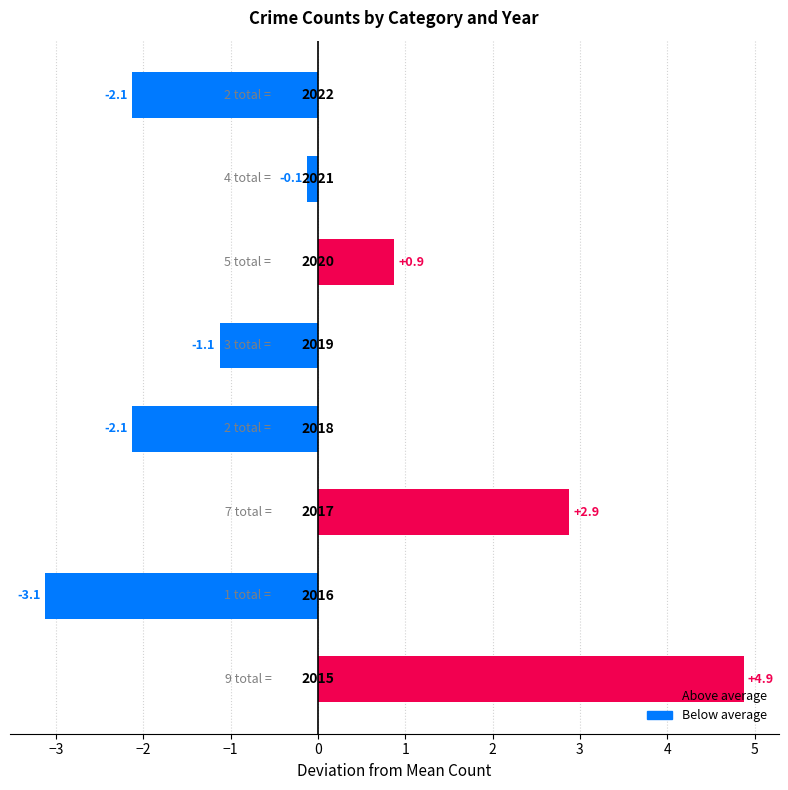

Are the bars grouped side by side (vs. stacked)?

No